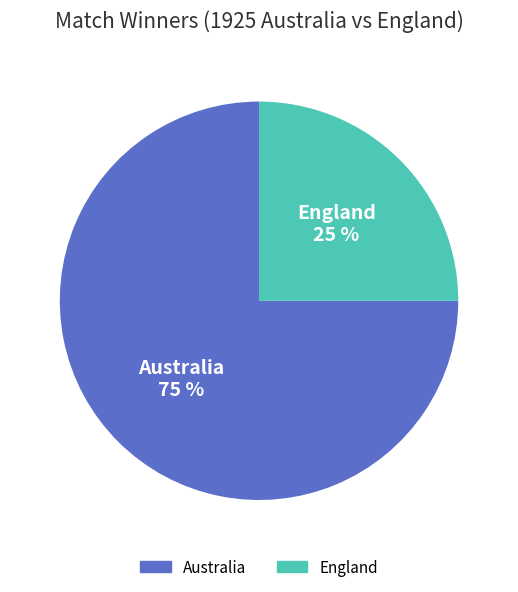

How many segments does this pie chart have?

2